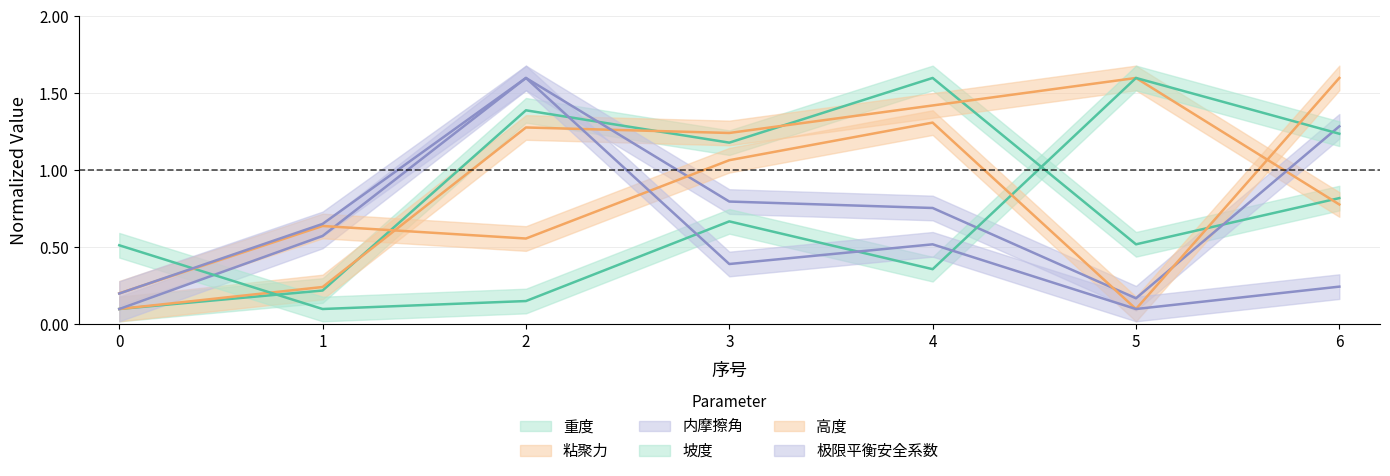

How many intersections are there between 高度 and 内摩擦角?

4